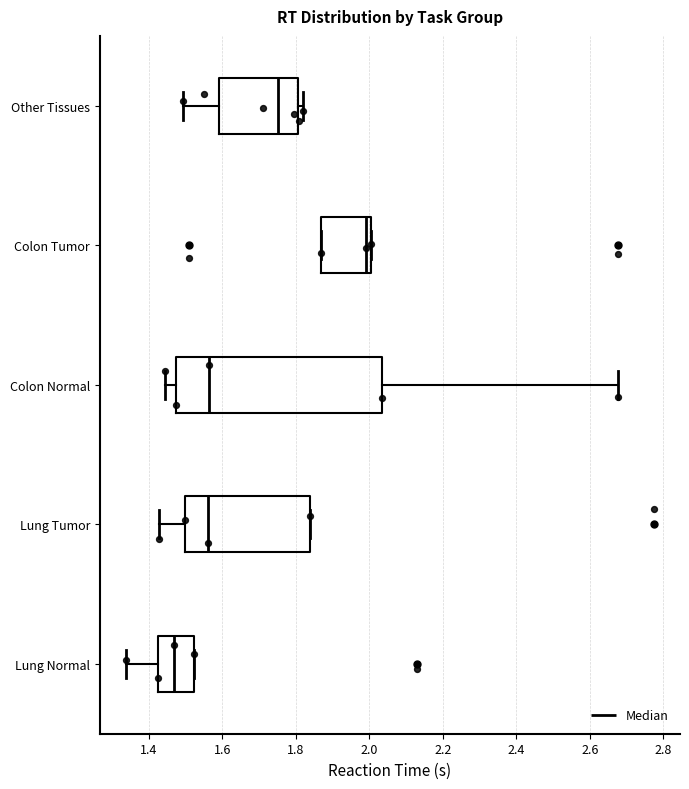

Where is the left edge of the box for Lung Tumor on the x-axis? The values are not printed on the chart, so give them approximately, as read against the axis.

1.50